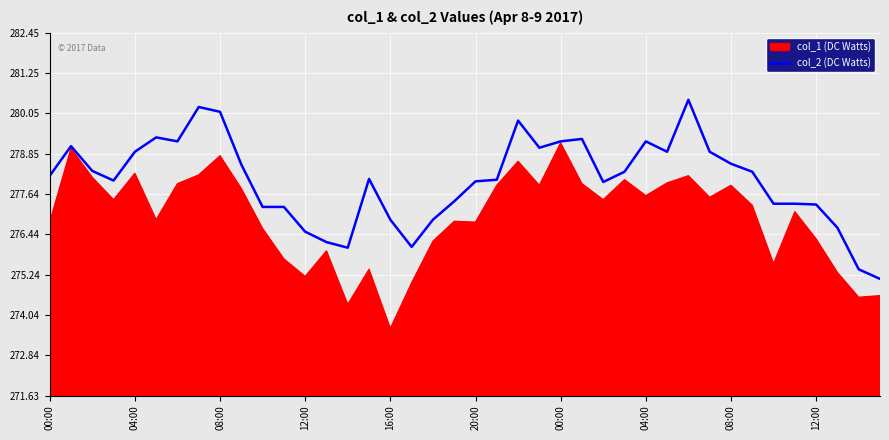

What is the label of the 14th point from the left?

13